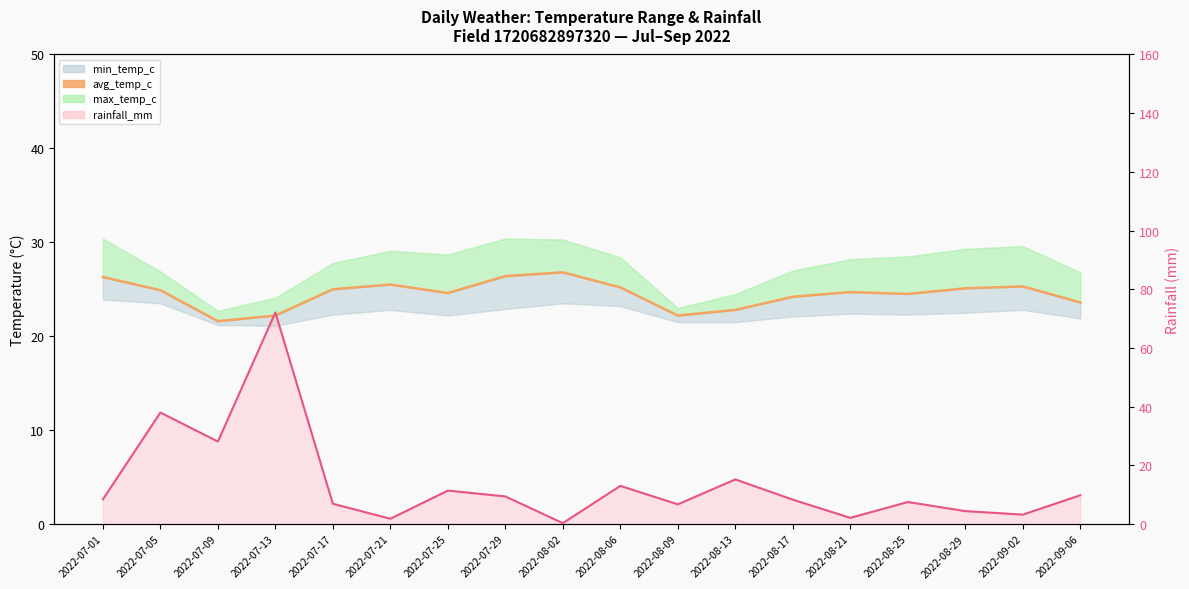

At which label does rainfall_mm line reach its minimum?

2022-08-02